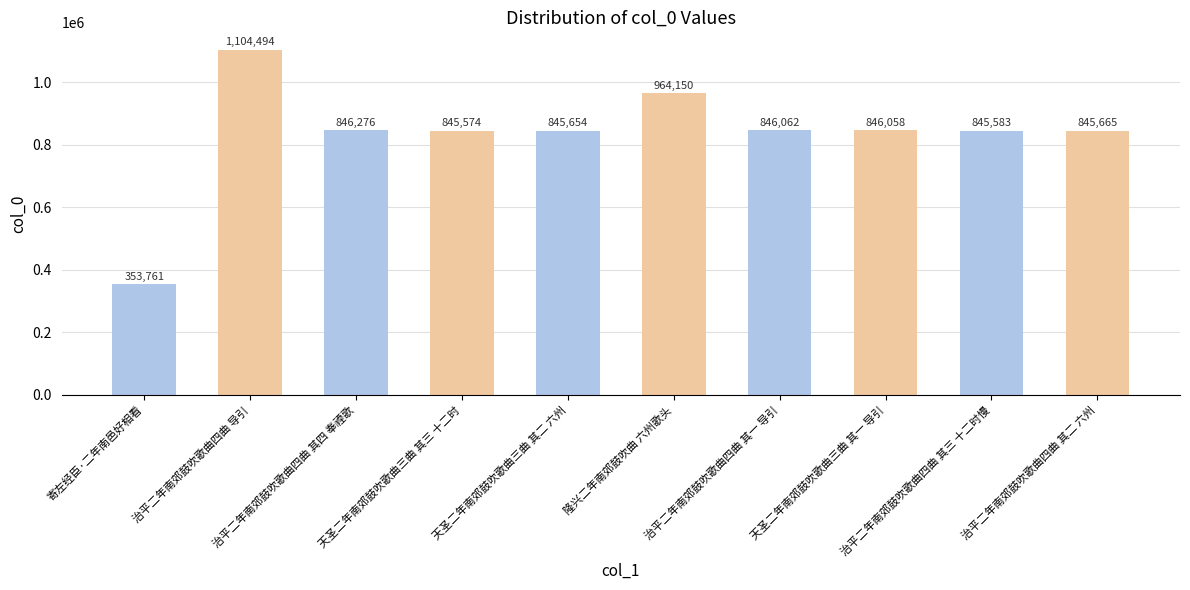

What position from the left is 天圣二年南郊鼓吹歌曲三曲 其二 六州?

5